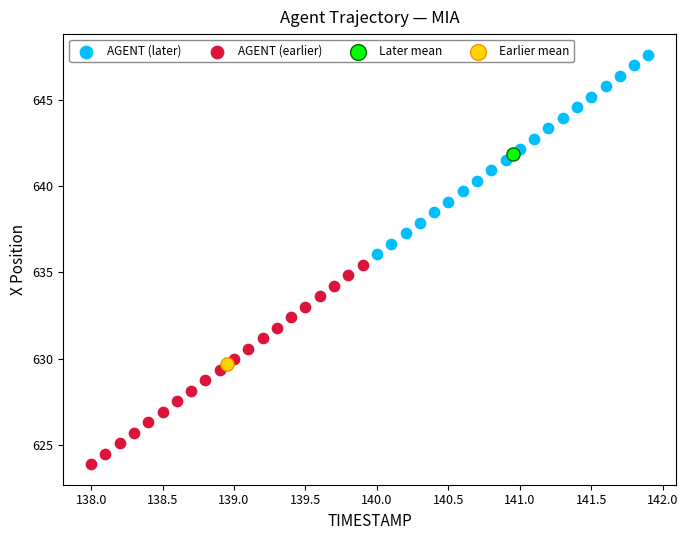

What are all the series names shown in the legend?

AGENT (later), AGENT (earlier), Later mean, Earlier mean